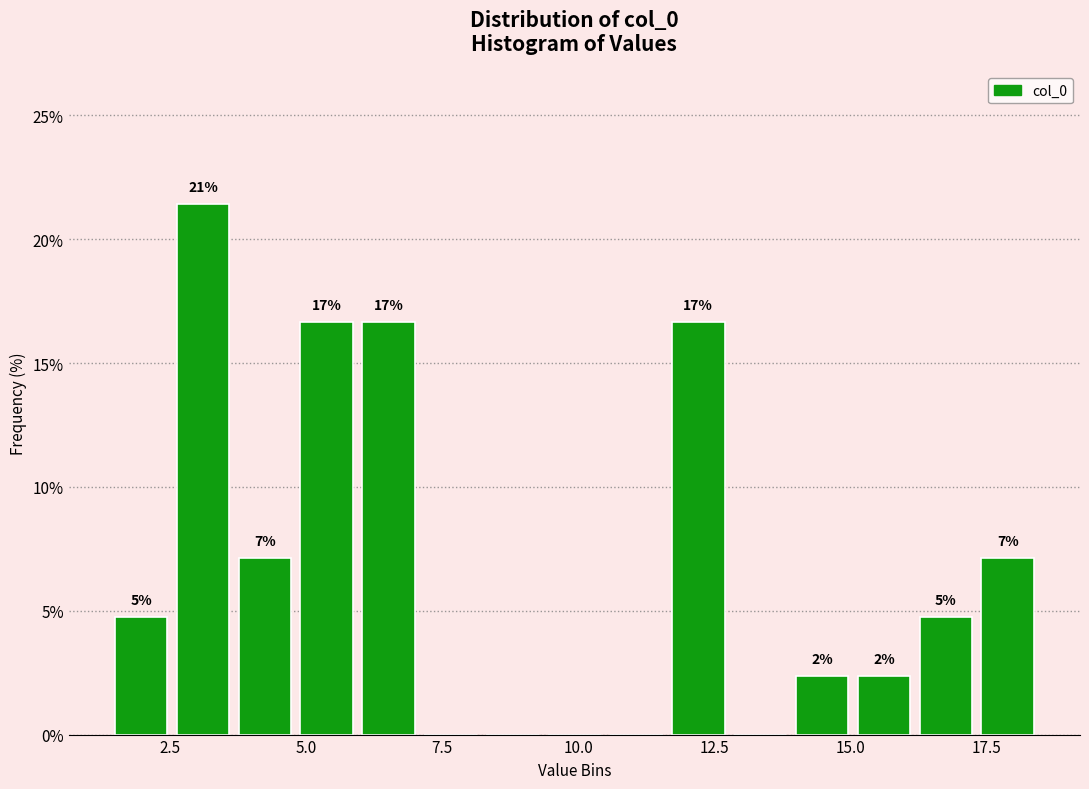

Read against the x-axis, roughly where is the centre of the tallest bar?

3.0